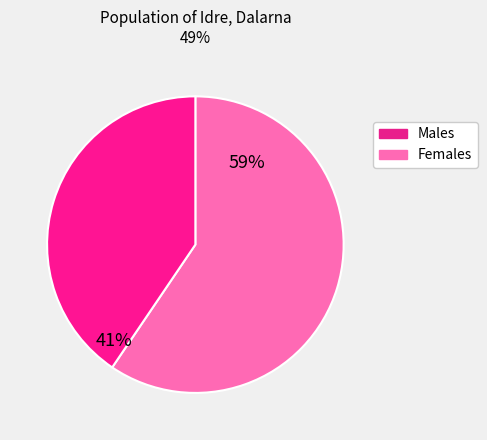

How many slices are in this pie chart?

2